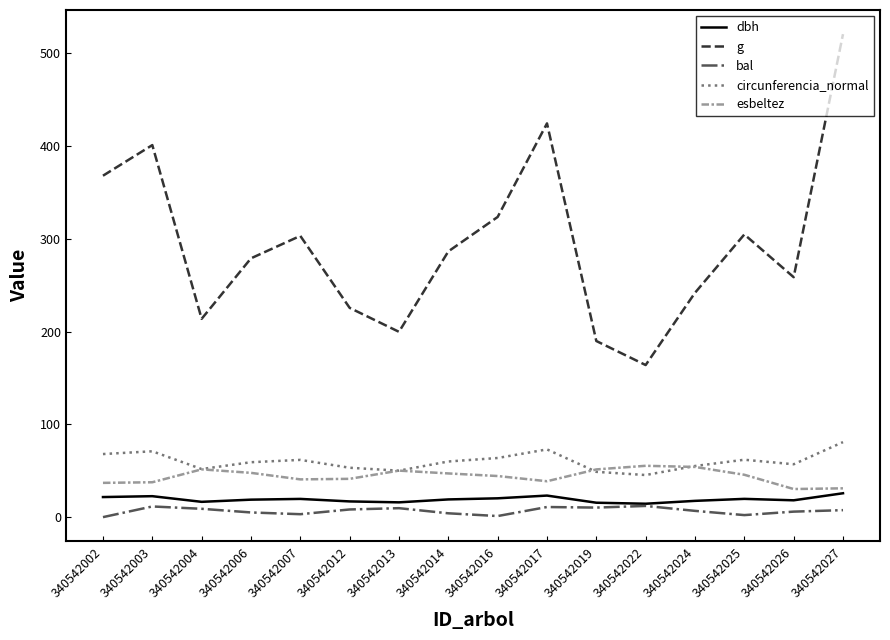

List the series in order of their peak value, lowest first.

bal, dbh, esbeltez, circunferencia_normal, g